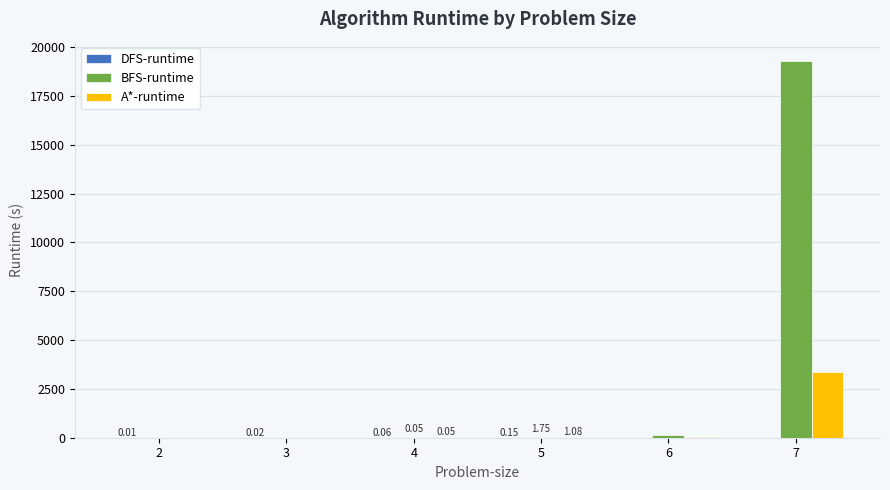

Which series has the largest total across all categories?

BFS-runtime